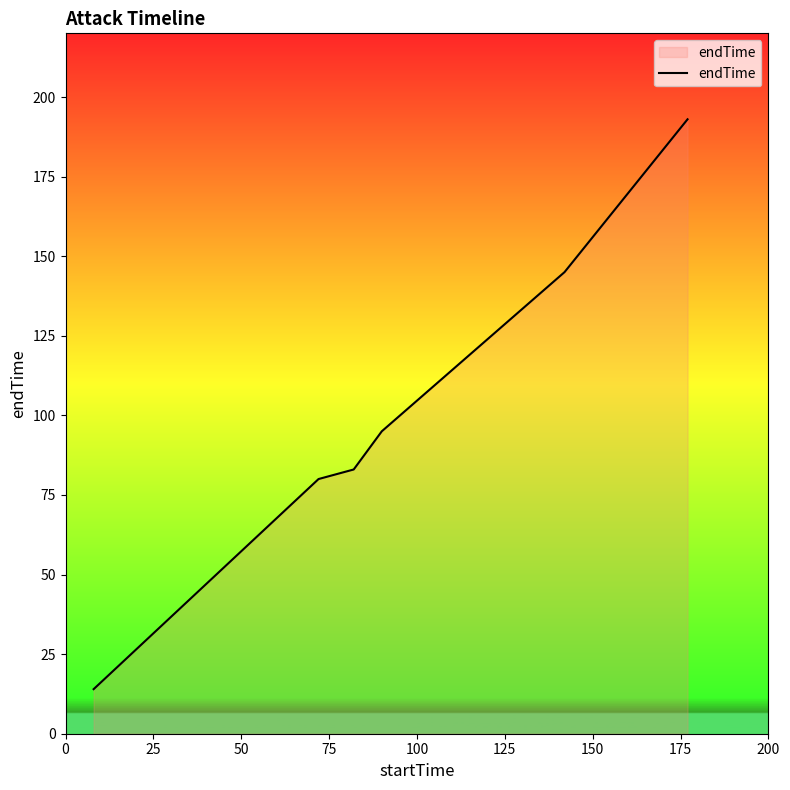

Does the chart display data point markers on the line(s)?

No